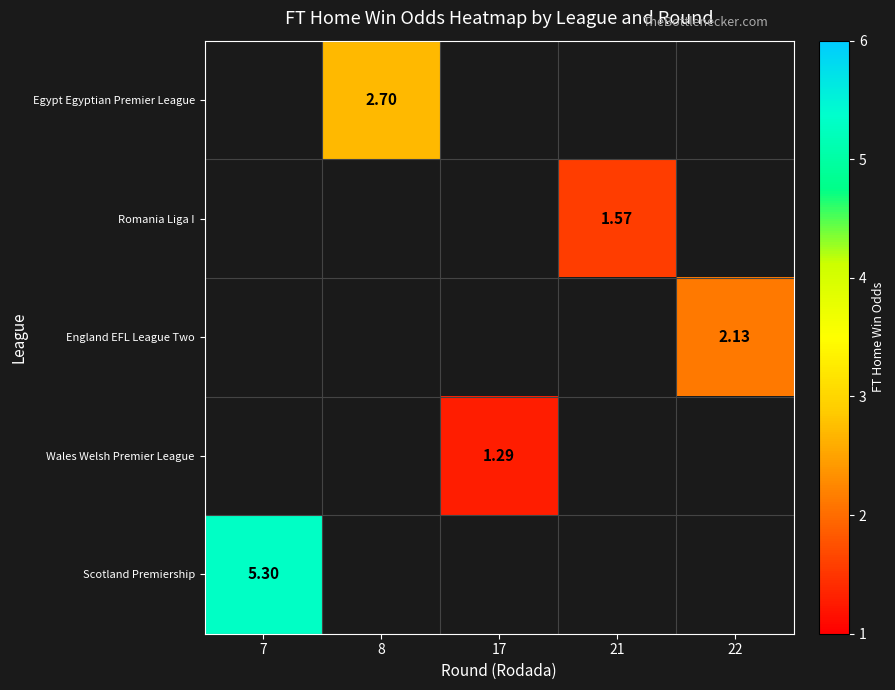

Which has a higher value, 21 or 8?

8